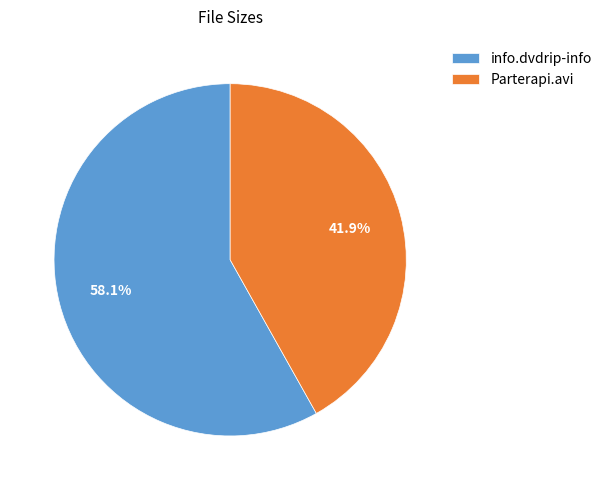

Is it true that Parterapi.avi is 42% of the pie?

True